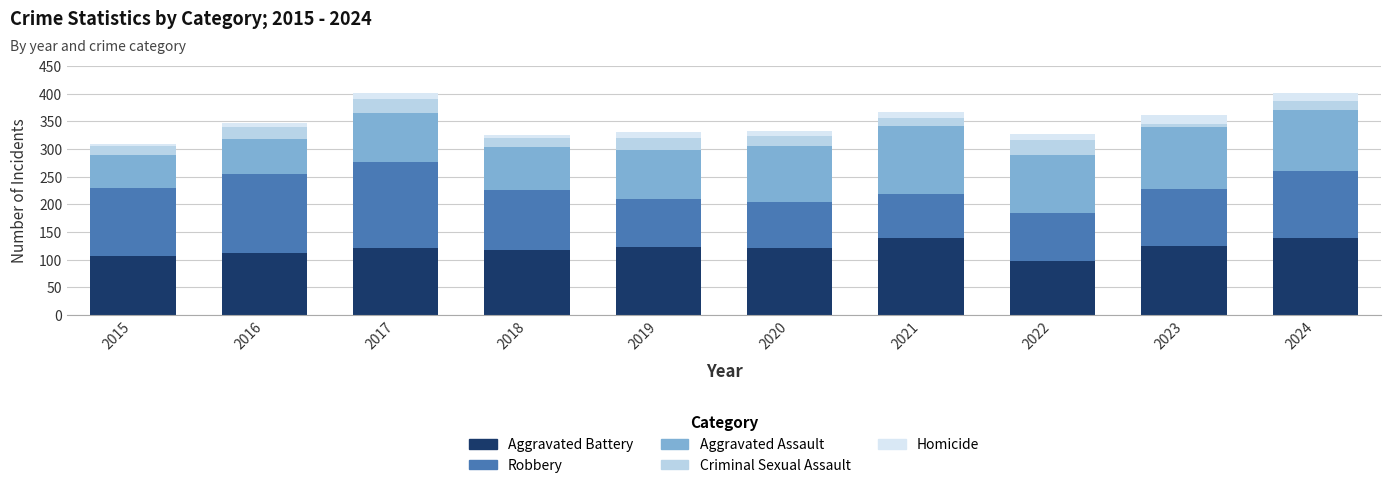

What is the maximum value for Aggravated Battery?

140